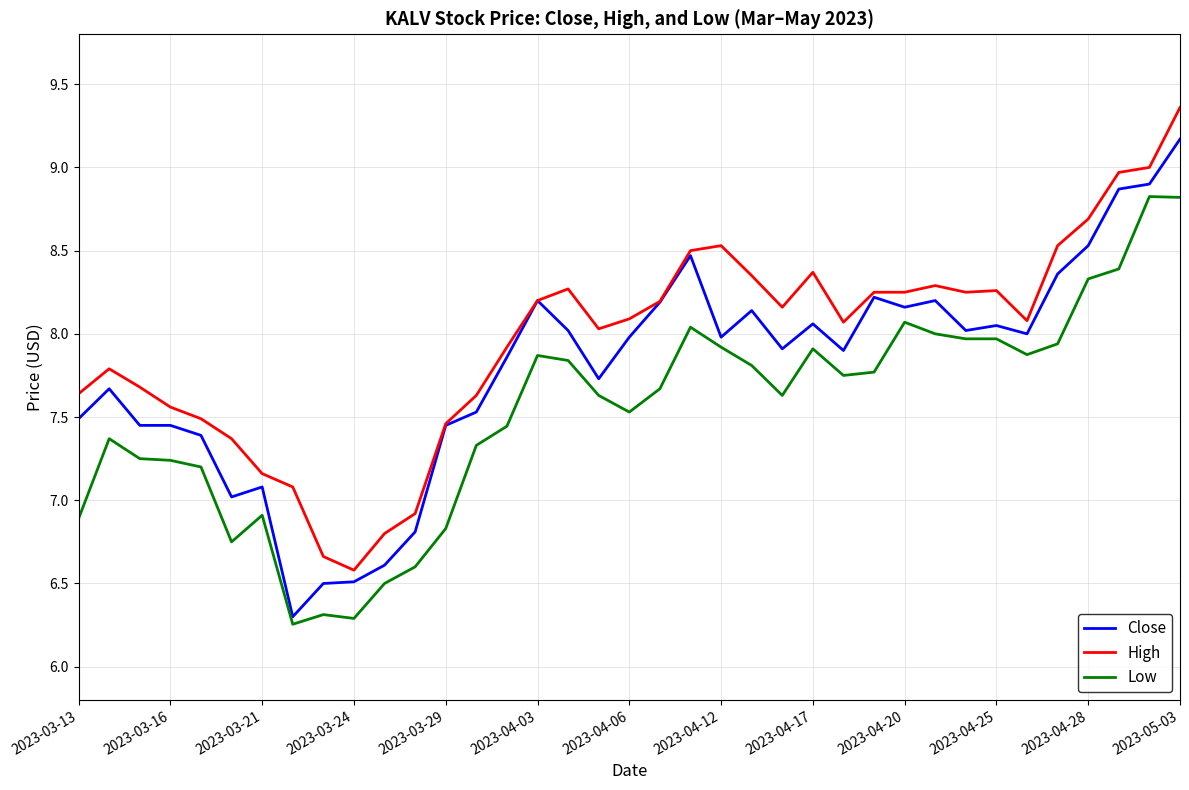

Rank the series by their maximum value, from highest to lowest.

High, Close, Low